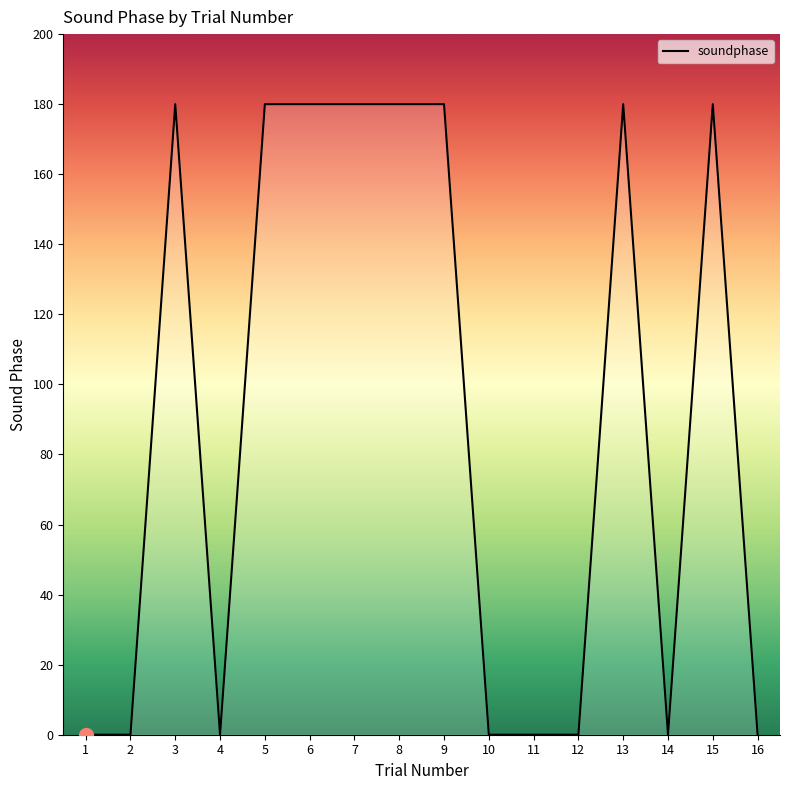

What is the change in value from 5 to 16?

-180